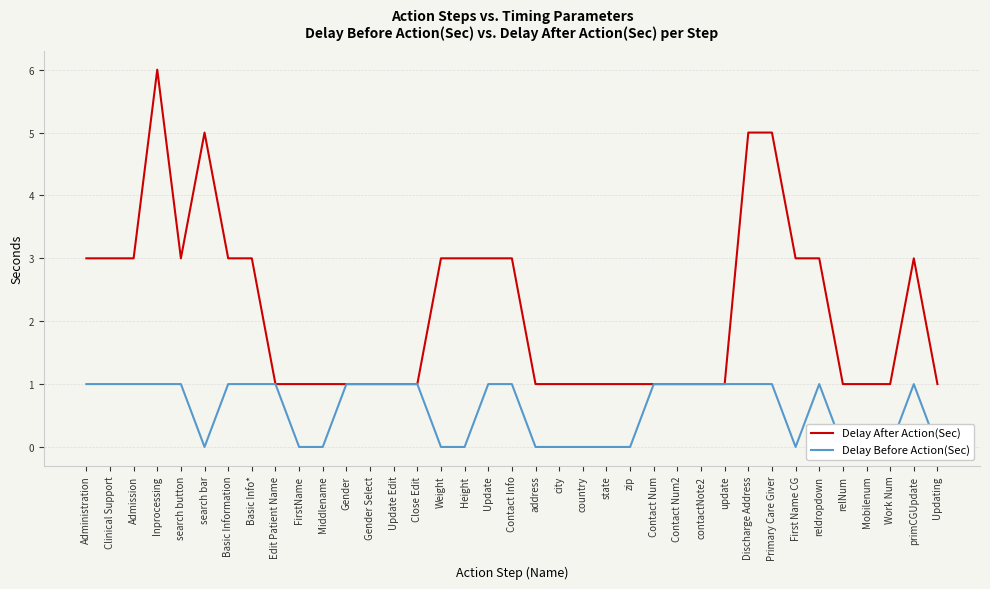

Reading left to right, transcribe all the data shown in this chart.

Delay After Action(Sec): Administration=3	Clinical Support=3	Admission=3	Inprocessing=6	search button=3	search bar=5	Basic Information=3	Basic Info*=3	Edit Patient Name=1	FirstName=1	Middlename=1	Gender=1	Gender Select=1	Update Edit=1	Close Edit=1	Weight=3	Height=3	Update=3	Contact Info=3	address=1	city=1	country=1	state=1	zip=1	Contact Num=1	Contact Num2=1	contactNote2=1	update=1	Discharge Address=5	Primary Care Giver=5	First Name CG=3	reldropdown=3	relNum=1	Mobilenum=1	Work Num=1	primCGUpdate=3	Updating=1
Delay Before Action(Sec): Administration=1	Clinical Support=1	Admission=1	Inprocessing=1	search button=1	search bar=0	Basic Information=1	Basic Info*=1	Edit Patient Name=1	FirstName=0	Middlename=0	Gender=1	Gender Select=1	Update Edit=1	Close Edit=1	Weight=0	Height=0	Update=1	Contact Info=1	address=0	city=0	country=0	state=0	zip=0	Contact Num=1	Contact Num2=1	contactNote2=1	update=1	Discharge Address=1	Primary Care Giver=1	First Name CG=0	reldropdown=1	relNum=0	Mobilenum=0	Work Num=0	primCGUpdate=1	Updating=0